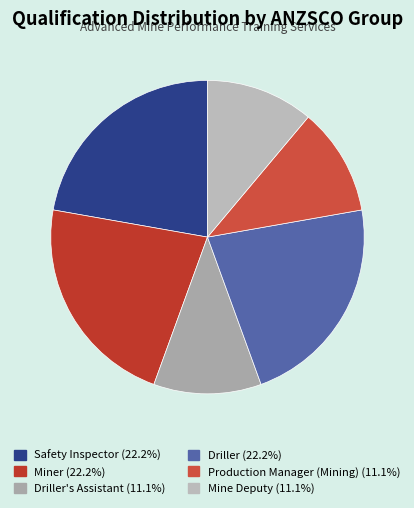

How many segments does this pie chart have?

6